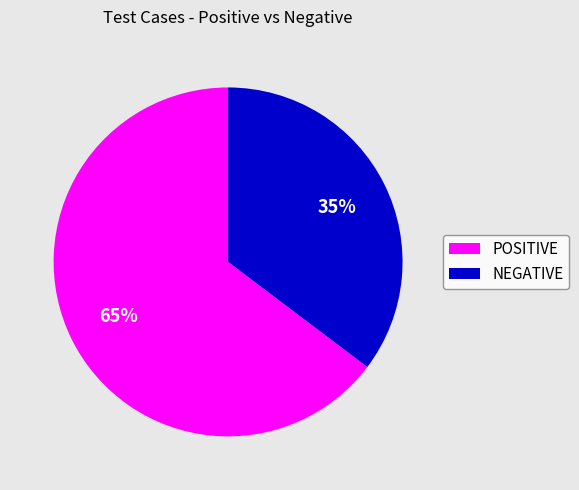

Do NEGATIVE and POSITIVE together represent more than half of the pie?

Yes